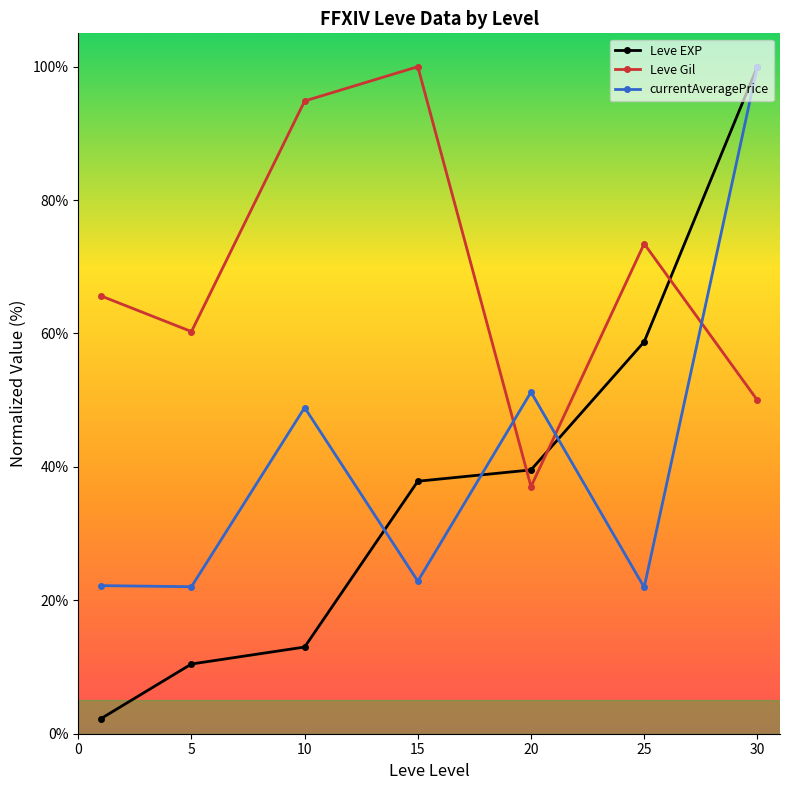

What is the average value of the Leve Gil series?

68.8